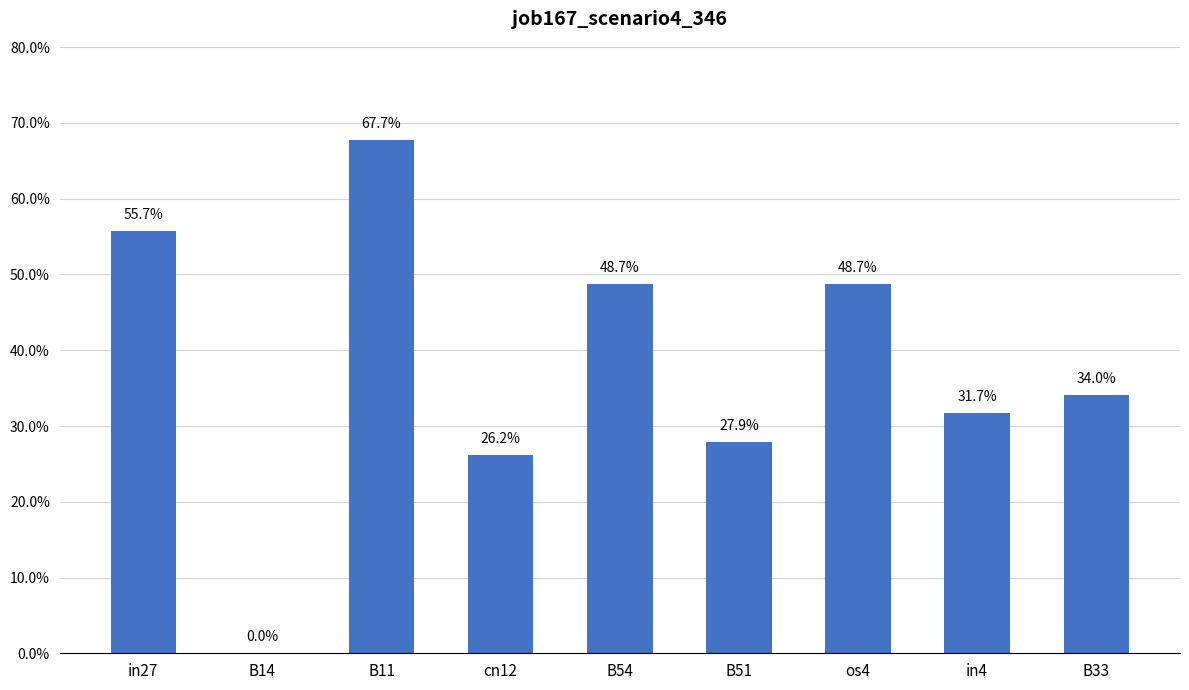

Which has a higher value, B54 or B11?

B11